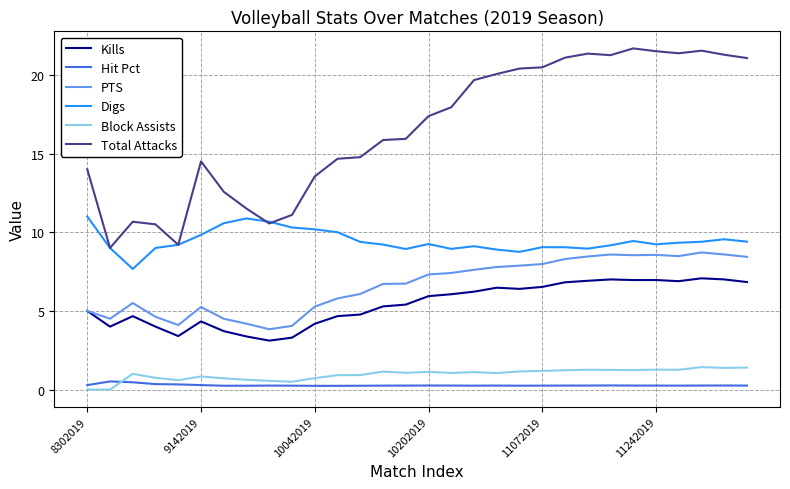

True or false: Total Attacks and Kills cross at least once.

False